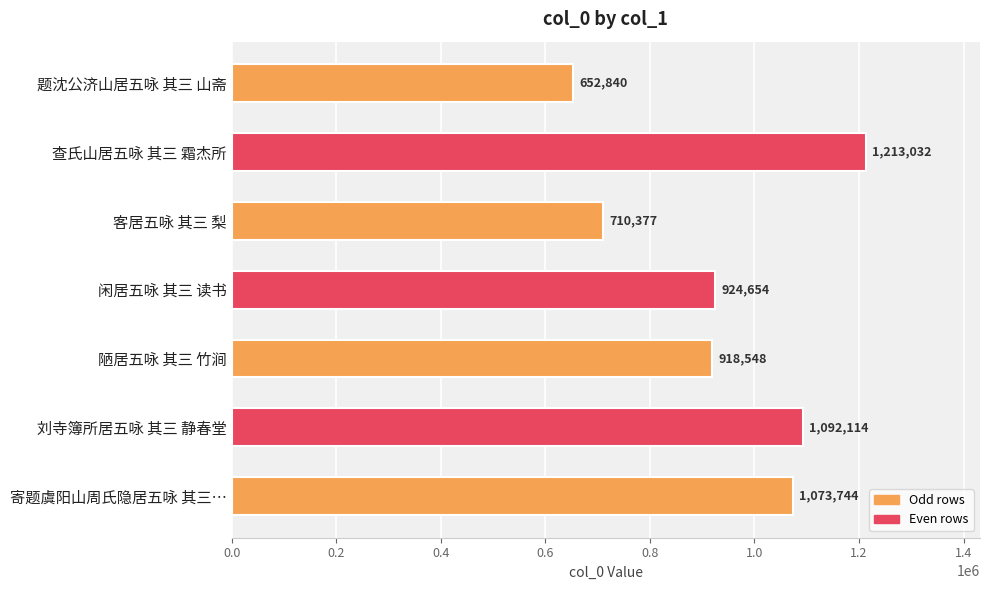

What is the sum of all values?

6585309